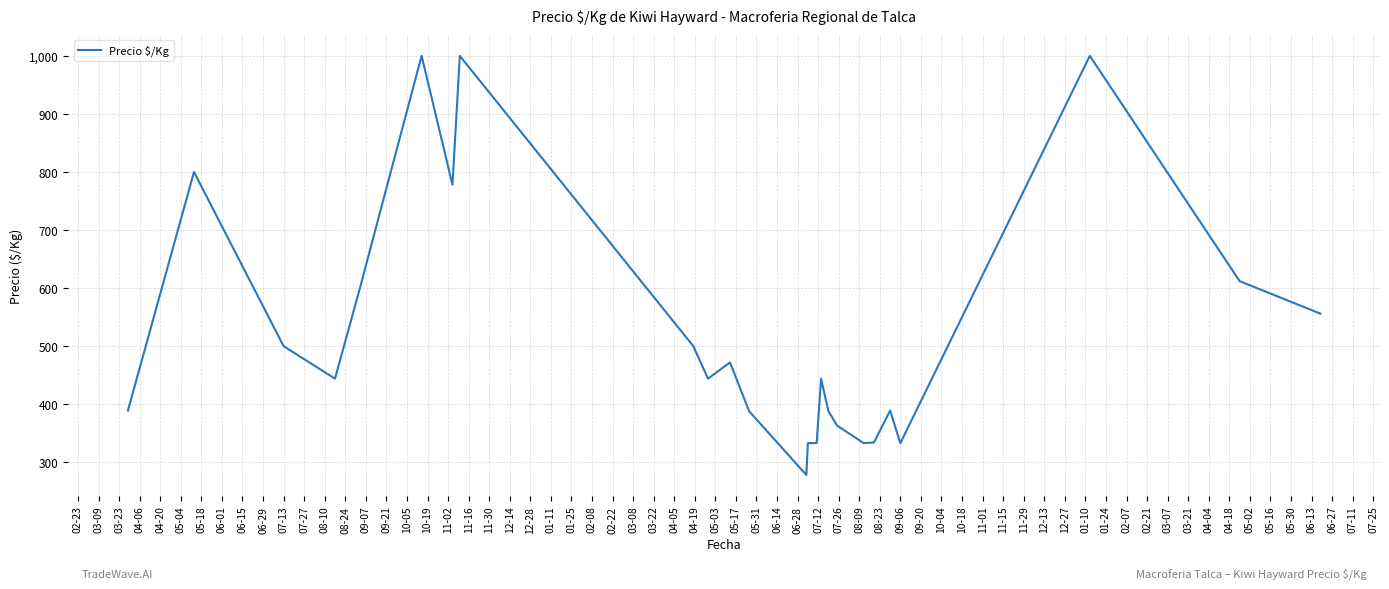

What is the difference between the maximum and minimum values?

722